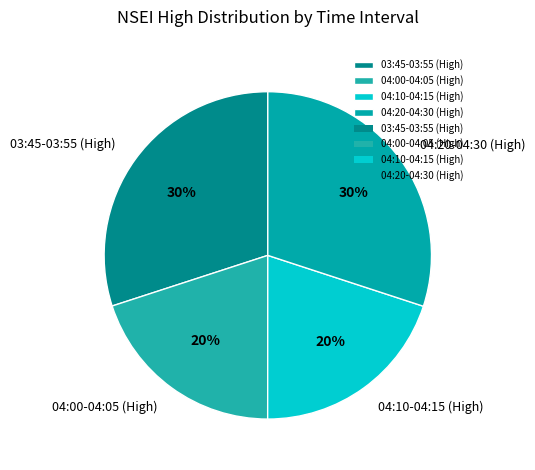

True or false: 04:20-04:30 (High) accounts for 44% of the total.

False